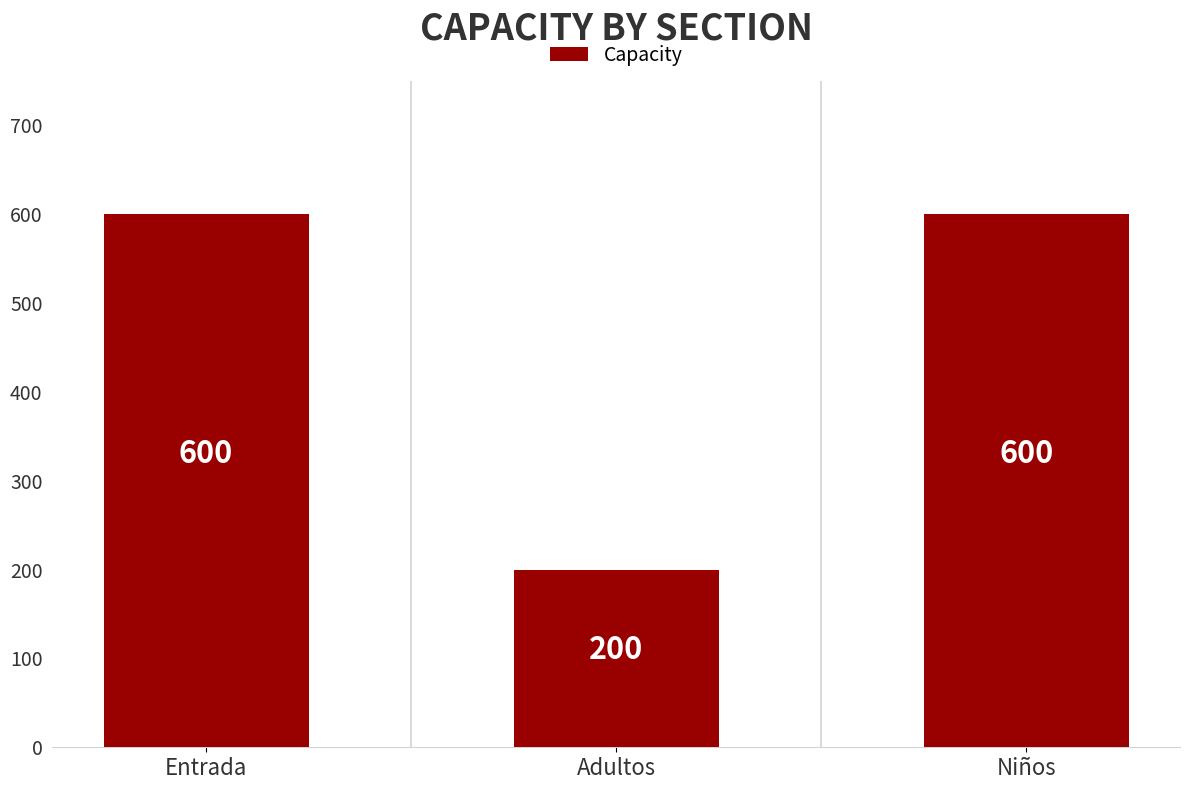

True or false: the data shows 600 at Niños.

True